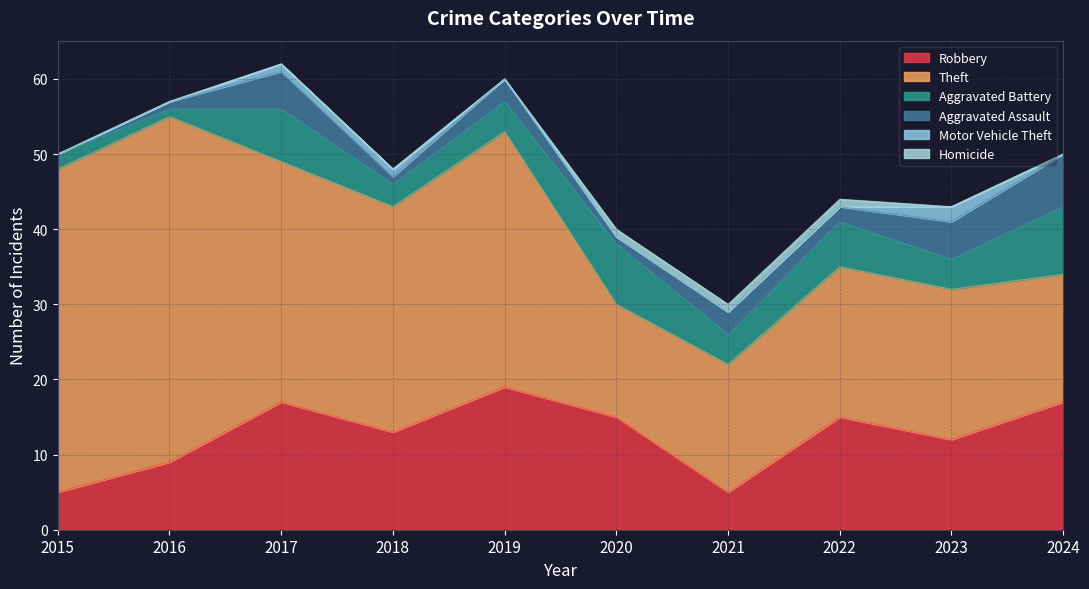

What is the difference between the maximum and second lowest values in the Homicide series?

1